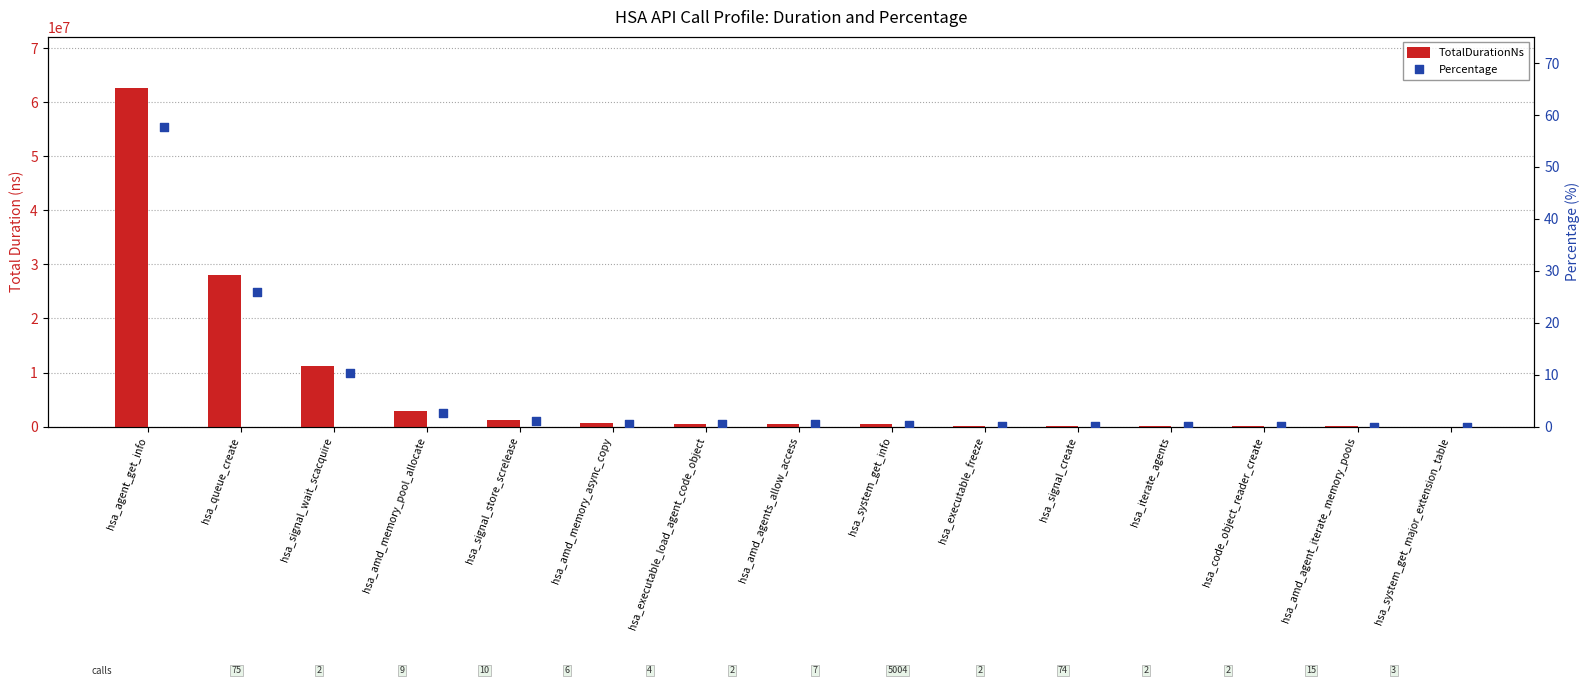

Which series has the largest total across all categories?

TotalDurationNs